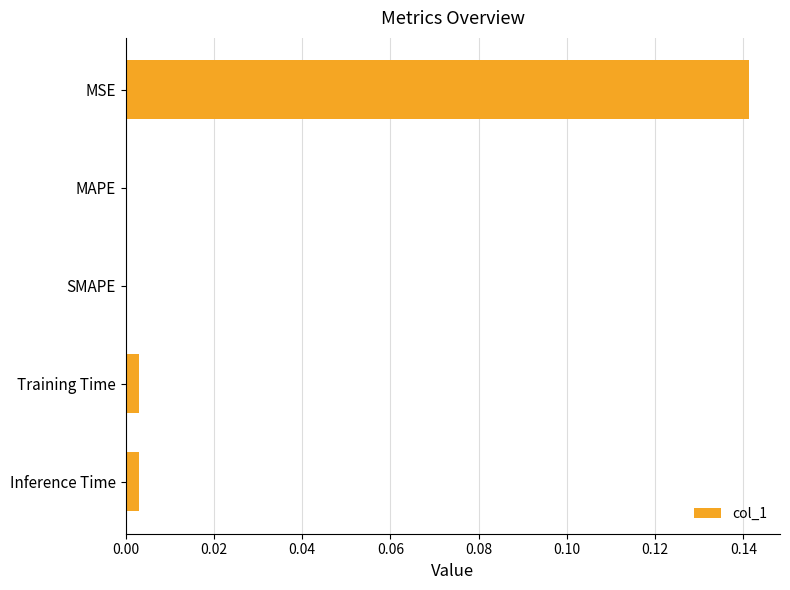

Is it true that the value at MSE is 0.2?

False